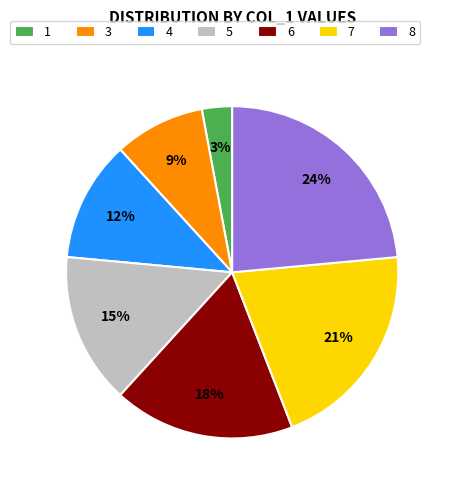

Count the number of slices in the pie.

7